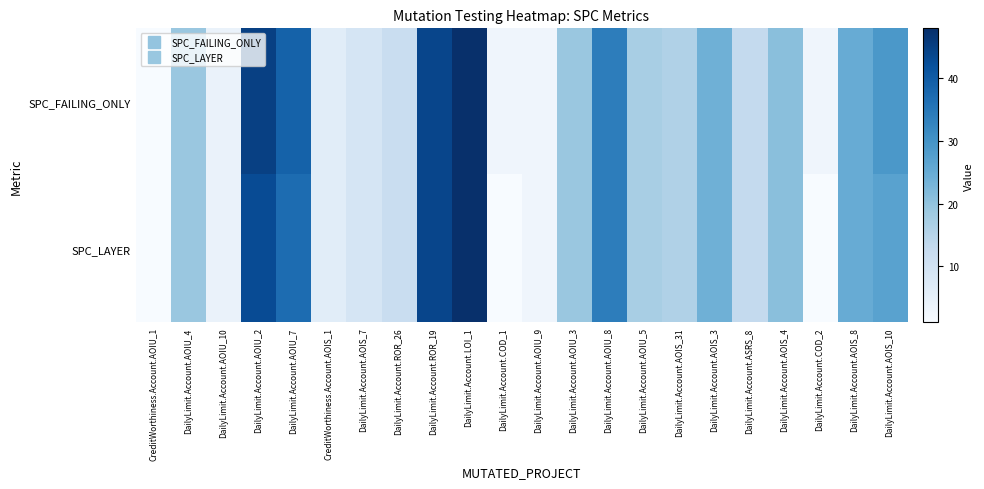

Reading left to right, list all the values displayed in this chart.

SPC_FAILING_ONLY: CreditWorthiness.Account.AOIU_1=1	DailyLimit.Account.AOIU_4=19	DailyLimit.Account.AOIU_10=4	DailyLimit.Account.AOIU_2=45	DailyLimit.Account.AOIU_7=39	CreditWorthiness.Account.AOIS_1=6	DailyLimit.Account.AOIS_7=9	DailyLimit.Account.ROR_26=12	DailyLimit.Account.ROR_19=44	DailyLimit.Account.LOI_1=48	DailyLimit.Account.COD_1=3	DailyLimit.Account.AOIU_9=3	DailyLimit.Account.AOIU_3=19	DailyLimit.Account.AOIU_8=34	DailyLimit.Account.AOIU_5=17	DailyLimit.Account.AOIS_31=16	DailyLimit.Account.AOIS_3=24	DailyLimit.Account.ASRS_8=13	DailyLimit.Account.AOIS_4=21	DailyLimit.Account.COD_2=3	DailyLimit.Account.AOIS_8=25	DailyLimit.Account.AOIS_10=29
SPC_LAYER: CreditWorthiness.Account.AOIU_1=1	DailyLimit.Account.AOIU_4=19	DailyLimit.Account.AOIU_10=4	DailyLimit.Account.AOIU_2=43	DailyLimit.Account.AOIU_7=37	CreditWorthiness.Account.AOIS_1=6	DailyLimit.Account.AOIS_7=9	DailyLimit.Account.ROR_26=12	DailyLimit.Account.ROR_19=44	DailyLimit.Account.LOI_1=48	DailyLimit.Account.COD_1=1	DailyLimit.Account.AOIU_9=3	DailyLimit.Account.AOIU_3=19	DailyLimit.Account.AOIU_8=34	DailyLimit.Account.AOIU_5=17	DailyLimit.Account.AOIS_31=16	DailyLimit.Account.AOIS_3=24	DailyLimit.Account.ASRS_8=13	DailyLimit.Account.AOIS_4=21	DailyLimit.Account.COD_2=1	DailyLimit.Account.AOIS_8=25	DailyLimit.Account.AOIS_10=27